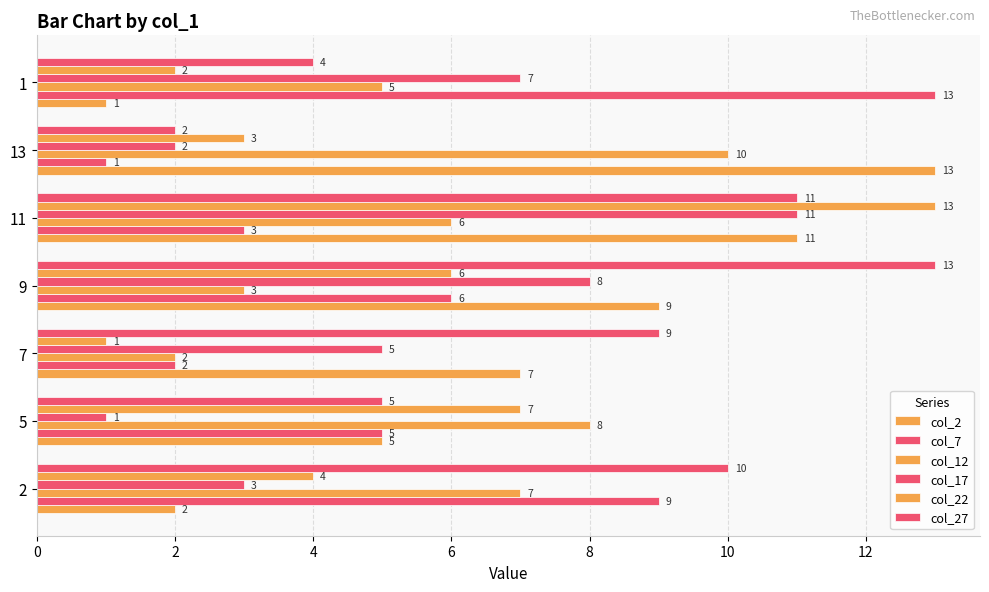

How many series are shown in this chart?

6